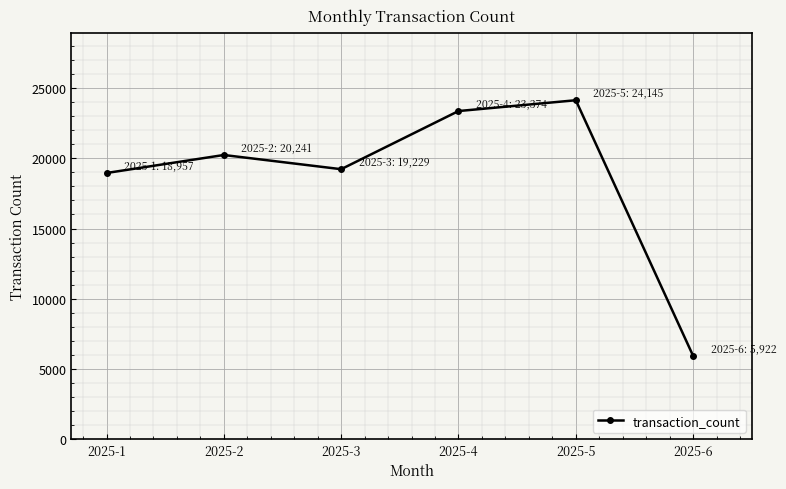

What is the change in value from 2025-1 to 2025-5?

+5188